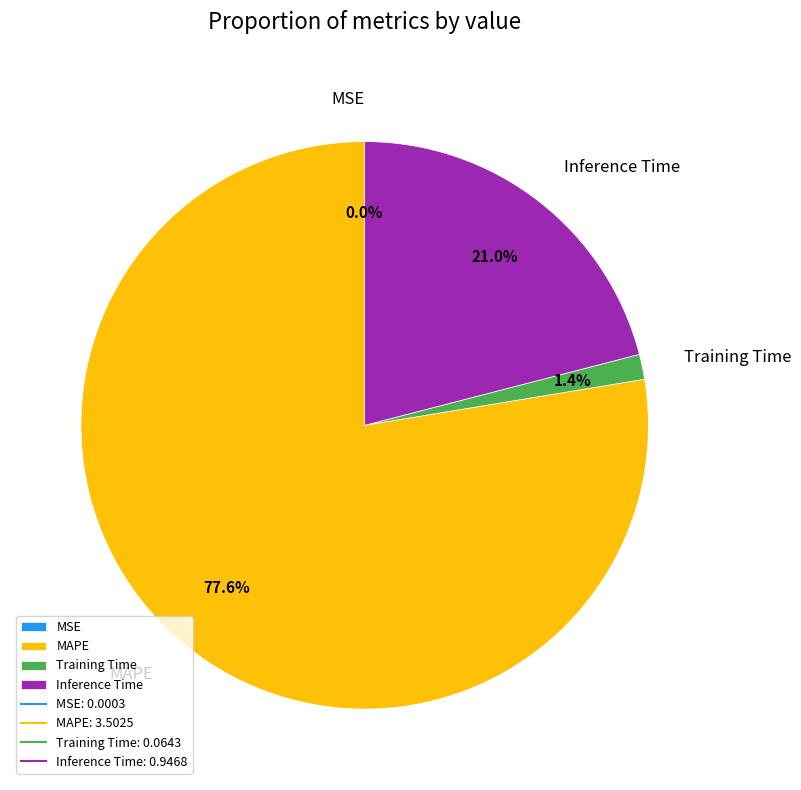

Between MAPE and Inference Time, which is larger?

MAPE